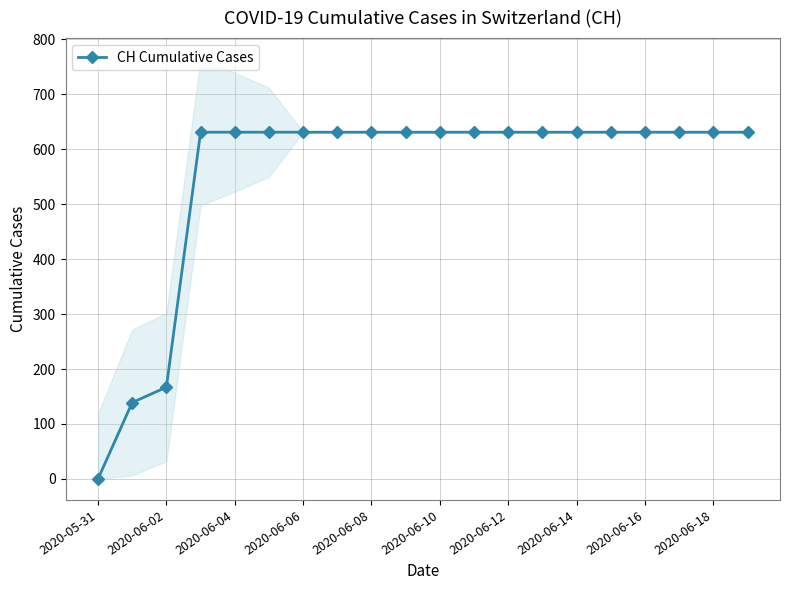

Reading right to left, what are all the values shown in this chart?

631	631	631	631	631	631	631	631	631	631	631	631	631	631	631	631	631	167	139	0